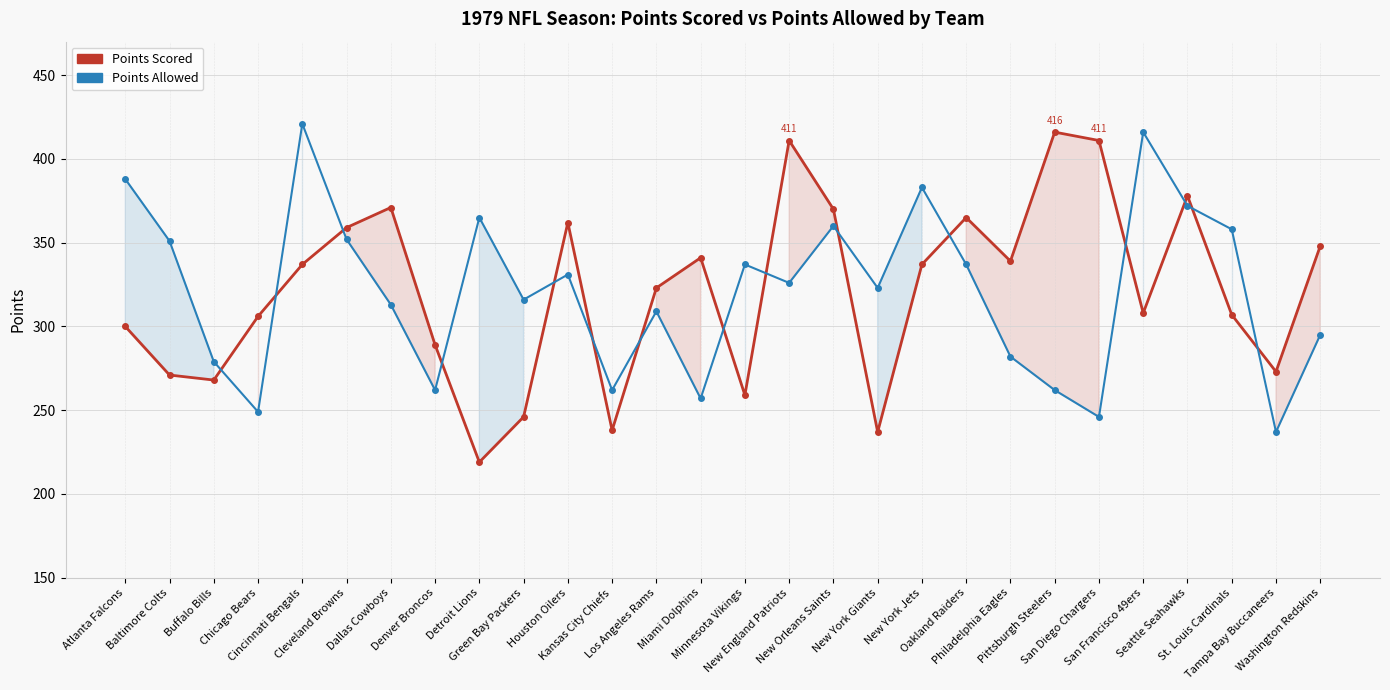

What are all the series names shown in the legend?

Points Scored, Points Allowed